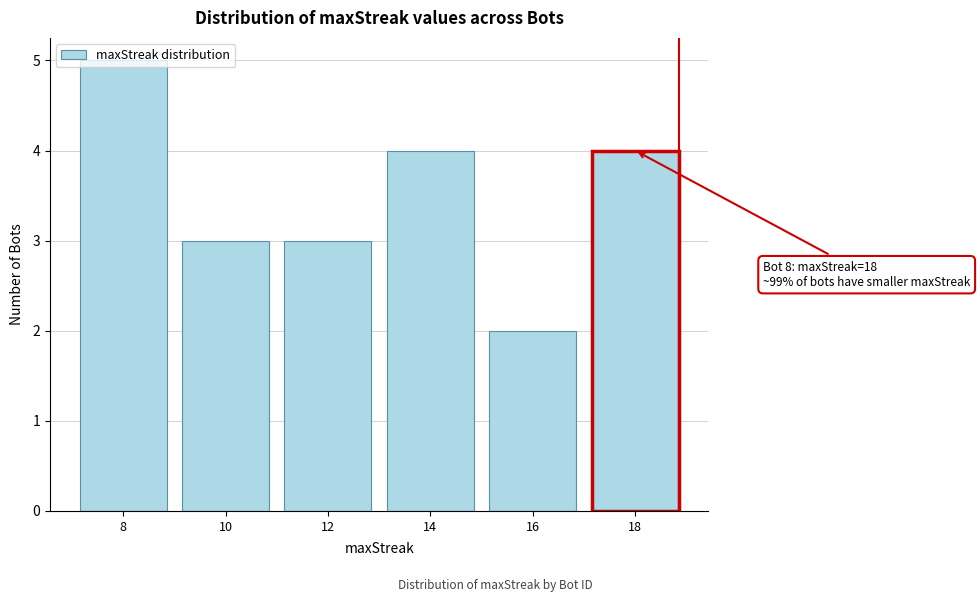

Which label corresponds to the largest value in the chart?

8